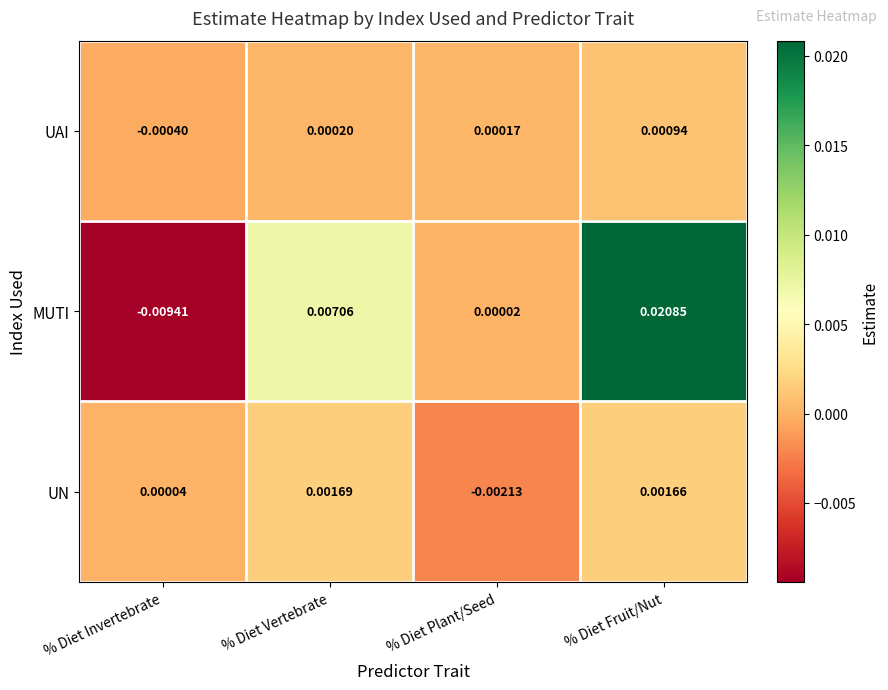

How many values in the UAI series are below 0?

1